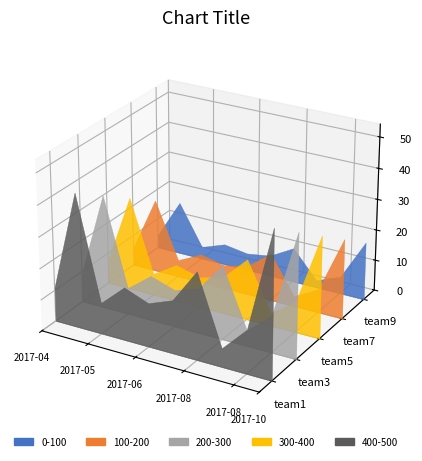

Reading left to right, list all the values displayed in this chart.

2017-04-03=11	2017-05-16=43	2017-05-26=10	2017-06-12=17	2017-06-26=14	2017-07-13=17	2017-08-10=28	2017-08-16=6	2017-08-30=14	2017-10-16=47